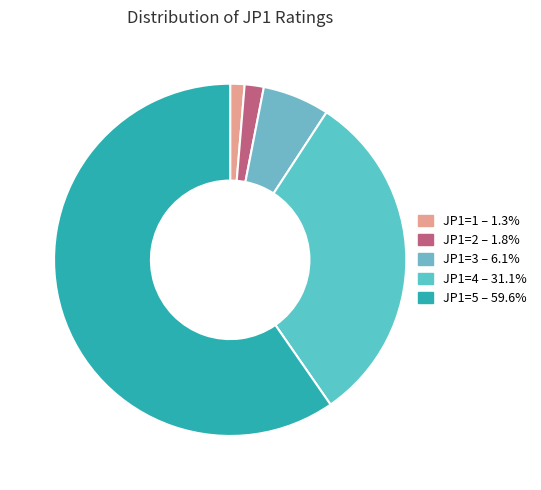

Is the sum of JP1=3 and JP1=2 greater than half?

No